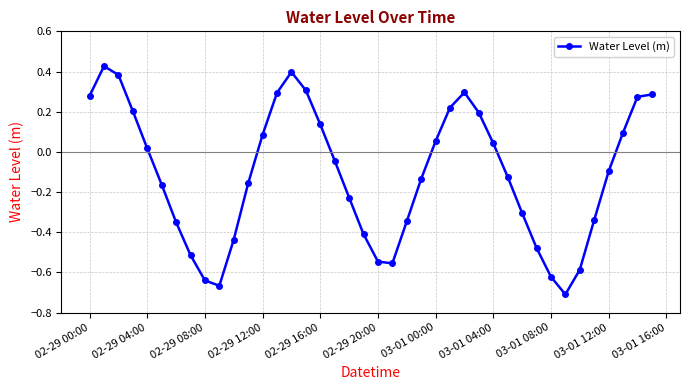

What is the difference between the maximum and second lowest values?

1.1